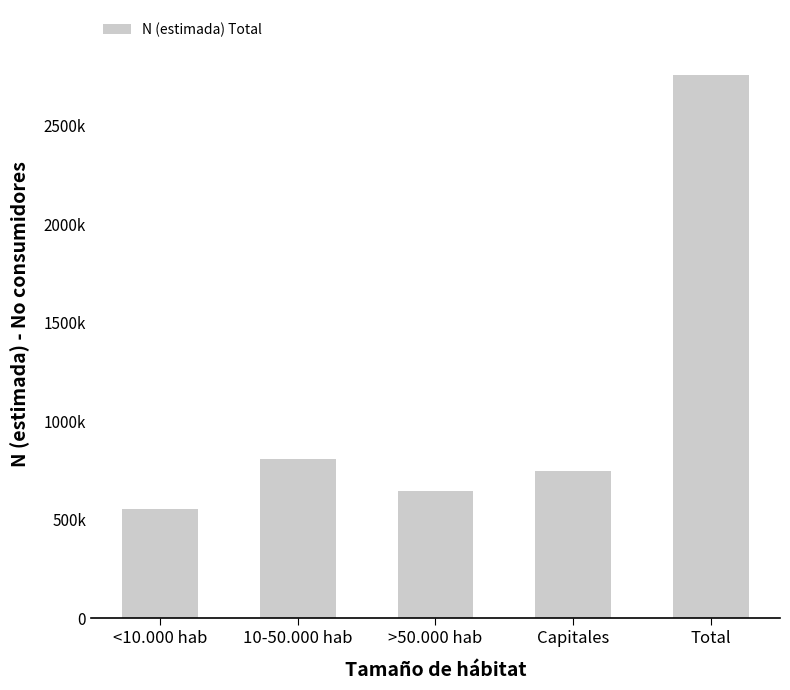

Reading left to right, extract all data points from this chart.

553300	808548	645977	747583	2755408